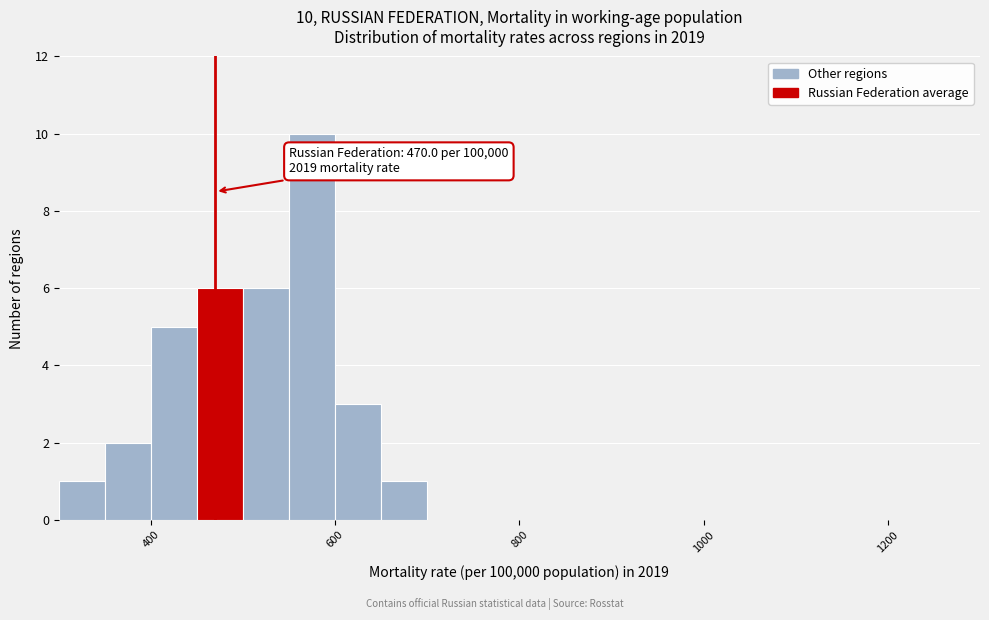

Read against the x-axis, roughly where is the centre of the tallest bar?

580